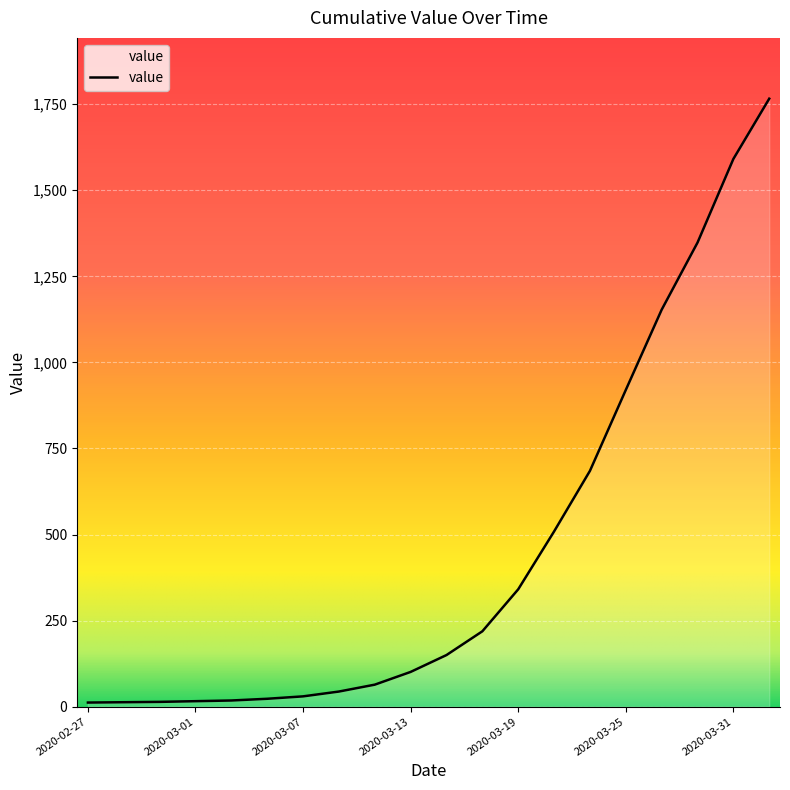

Does the chart display data point markers on the line(s)?

No